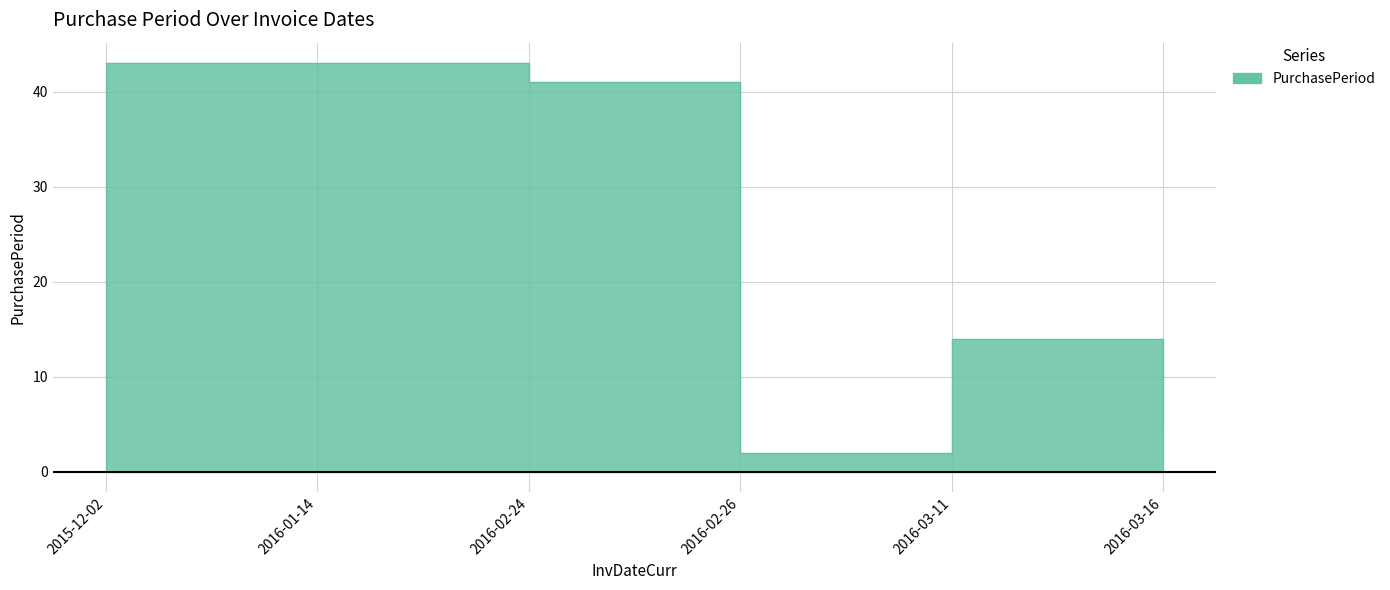

Reading left to right, what are all the values shown in this chart?

2015-12-02=43	2016-01-14=43	2016-02-24=41	2016-02-26=2	2016-03-11=14	2016-03-16=5